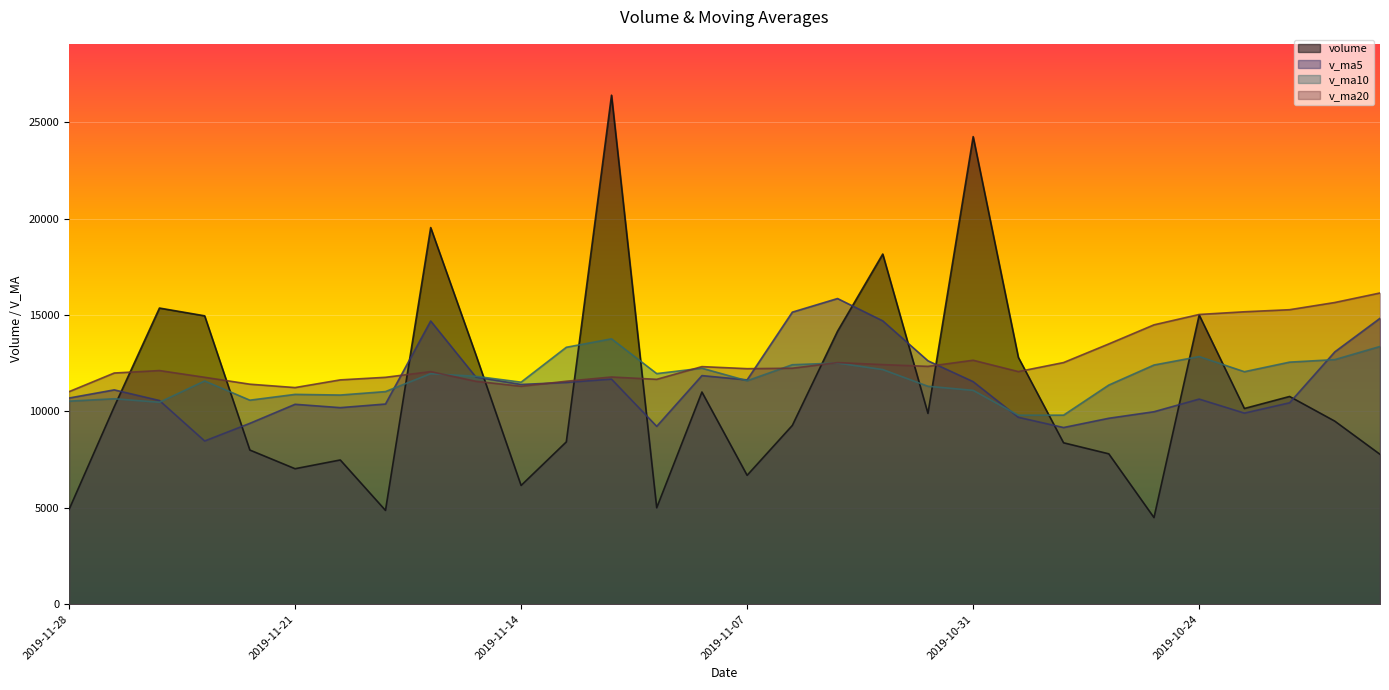

Reading left to right, list all the values displayed in this chart.

volume: 4911.0	10246.0	15366.0	14963.0	7998.0	7029.0	7483.0	4866.0	19542.4	12939.0	6160.0	8420.0	26411.2	5003.0	11009.0	6687.0	9276.0	14163.0	18168.0	9900.6	24260.5	12806.0	8374.4	7802.1	4494.0	15006.0	10154.0	10778.0	9497.3	7776.0
v_ma5: 10696.8	11120.4	10567.8	8467.8	9383.7	10371.9	10198.1	10385.5	14694.5	11786.6	11400.6	11506.0	11677.2	9227.6	11860.6	11638.9	15153.6	15859.6	14701.9	12628.7	11547.4	9696.5	9166.1	9646.8	9985.9	10642.3	9914.7	10450.7	13092.5	14833.2
v_ma10: 10534.3	10659.2	10476.6	11581.2	10585.2	10886.3	10852.1	11031.4	11961.1	11823.6	11519.8	13329.8	13768.4	11964.8	12244.7	11593.2	12425.1	12512.9	12174.4	11307.3	11094.8	9805.6	9808.4	11369.7	12409.6	12847.8	12062.8	12559.7	12690.6	13372.4
v_ma20: 11027.1	11994.5	12122.5	11773.0	11414.9	11239.7	11638.6	11772.1	12067.7	11565.5	11307.3	11567.7	11788.4	11667.2	12327.1	12220.5	12243.9	12536.3	12432.5	12339.8	12657.2	12068.5	12537.9	13503.9	14494.7	15033.0	15172.5	15280.3	15653.8	16147.8